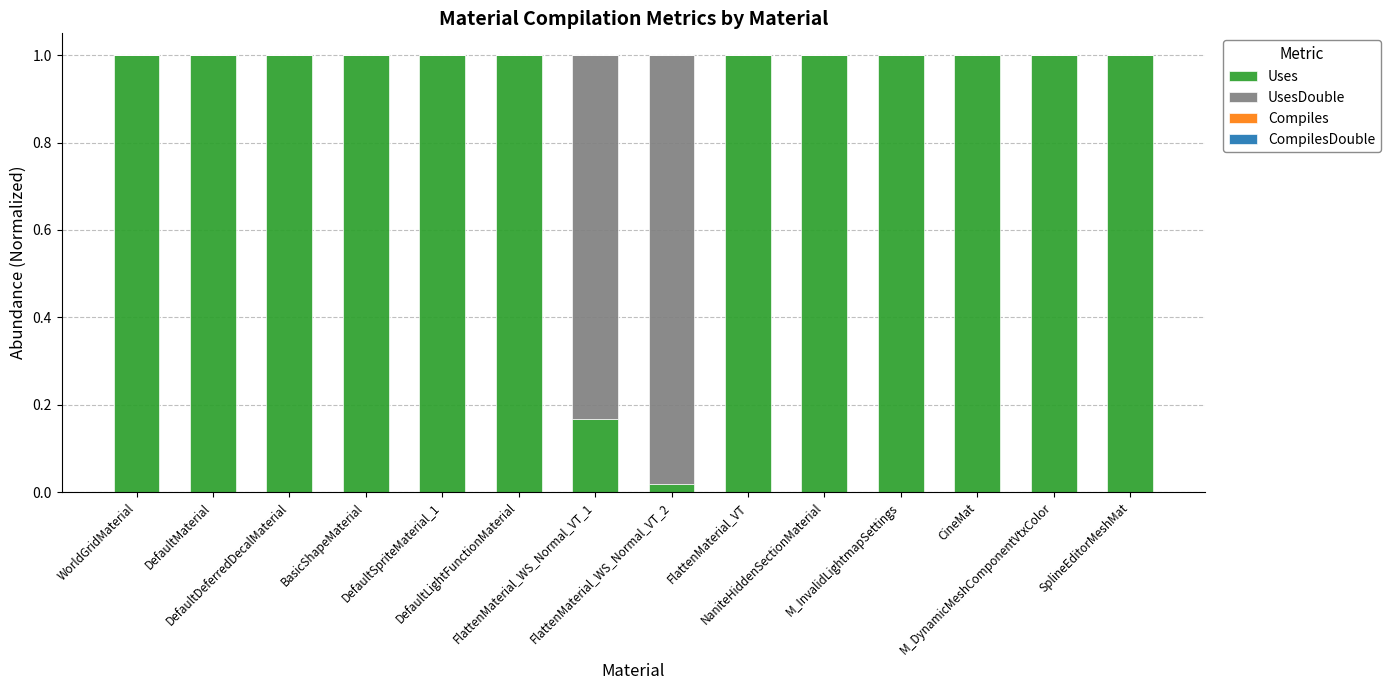

At how many categories does at least one series exceed 0?

14